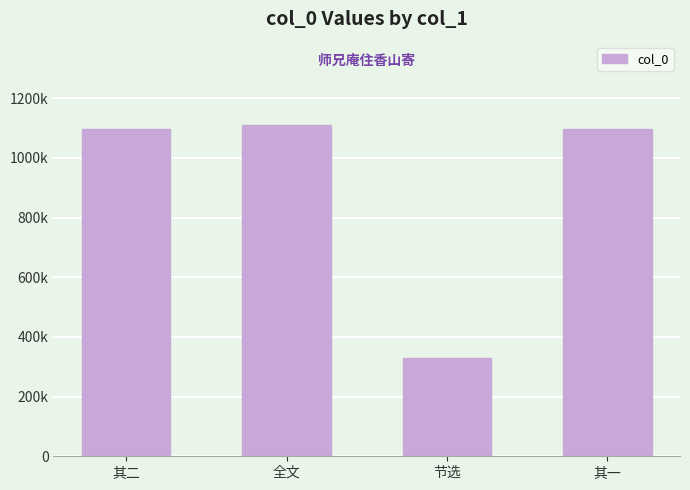

What is the average value?

909418